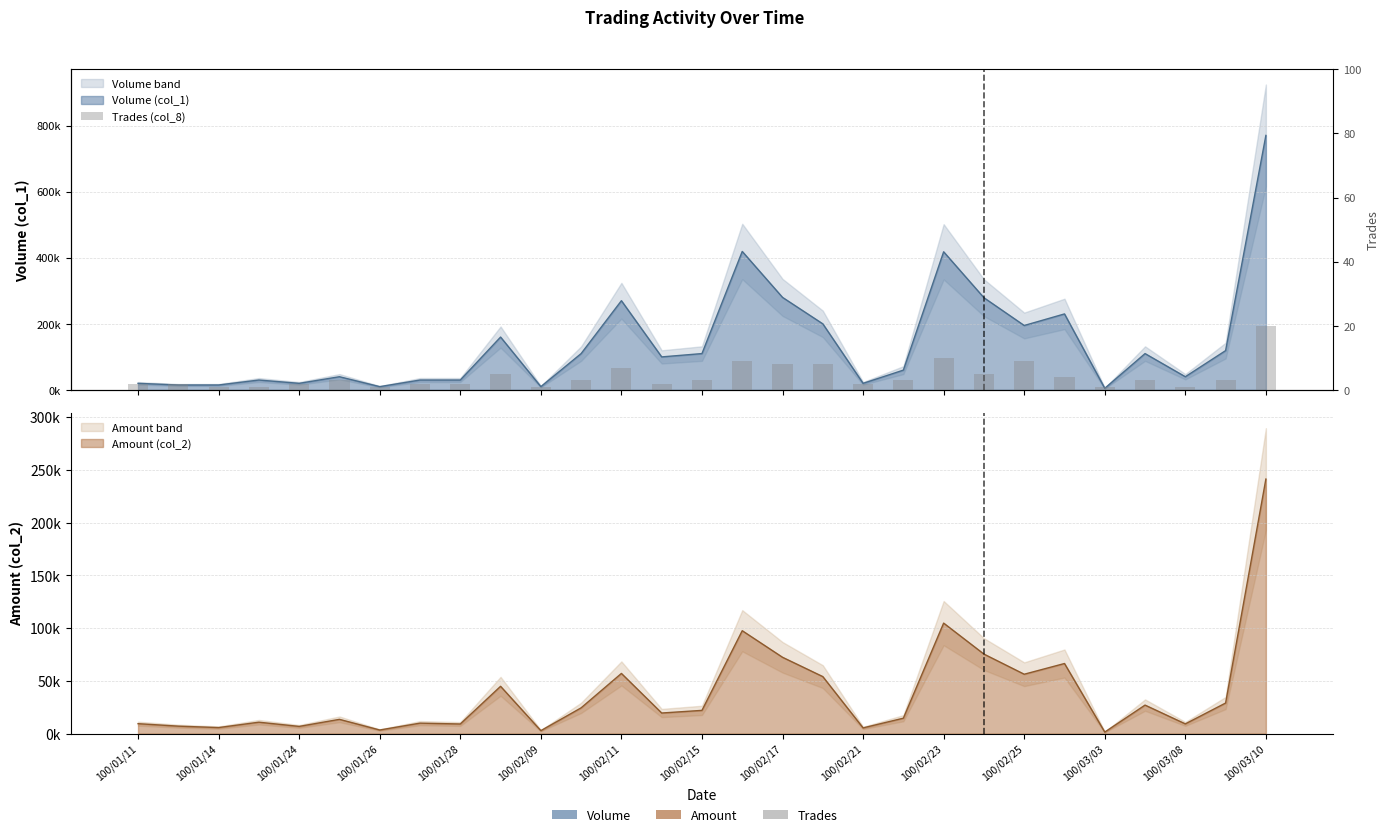

What is the sum of the values at 26 and 15?

10